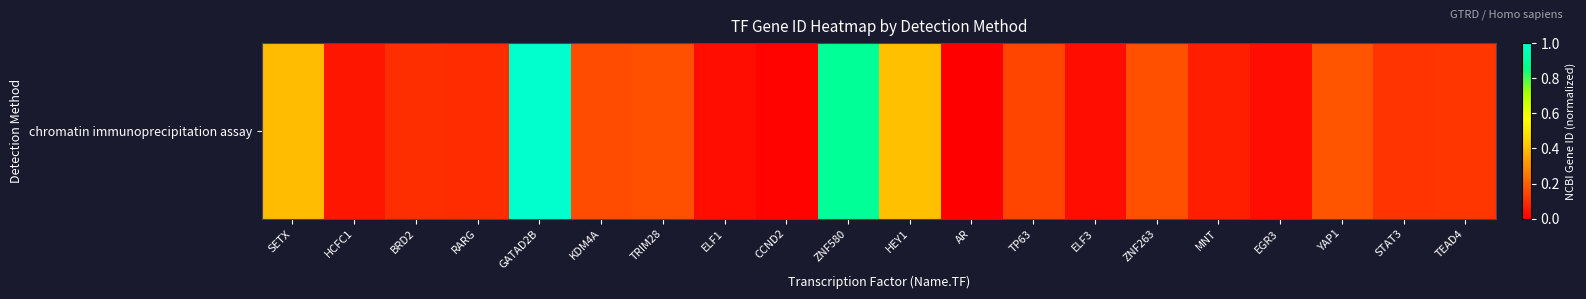

Reading right to left, what are all the values shown in this chart?

TEAD4=0.1	STAT3=0.1	YAP1=0.2	EGR3=0.0	MNT=0.1	ZNF263=0.2	ELF3=0.0	TP63=0.1	AR=0.0	HEY1=0.4	ZNF580=0.9	CCND2=0.0	ELF1=0.0	TRIM28=0.2	KDM4A=0.2	GATAD2B=1.0	RARG=0.1	BRD2=0.1	HCFC1=0.0	SETX=0.4